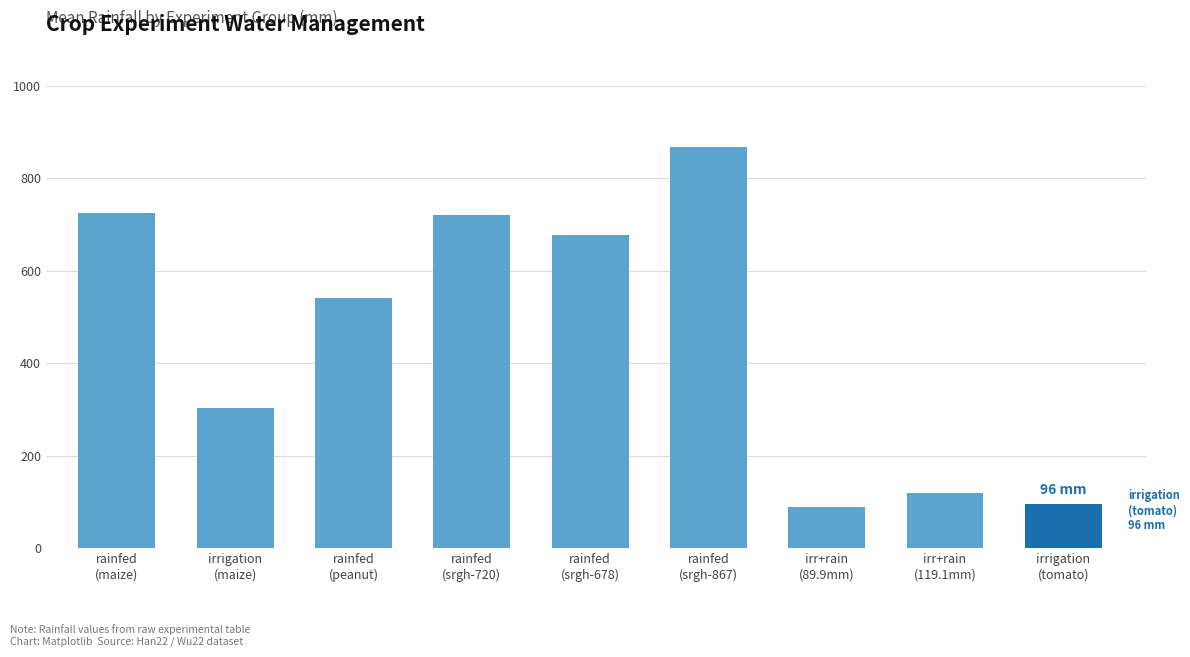

The value at rainfed
(srgh-867) is 867.0. True or false?

True